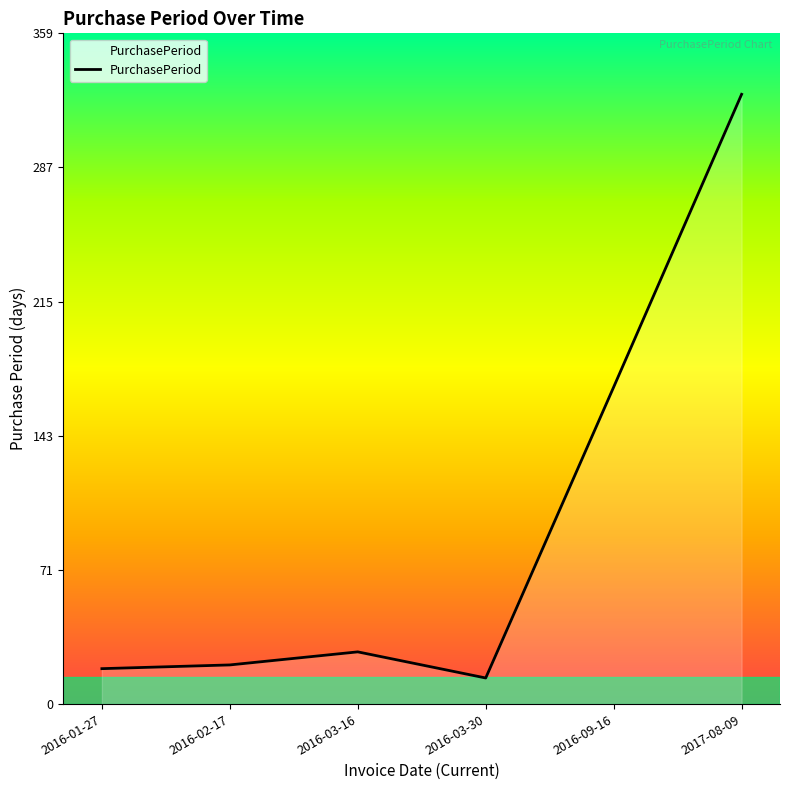

At which label is the value closest to 170?

2016-09-16